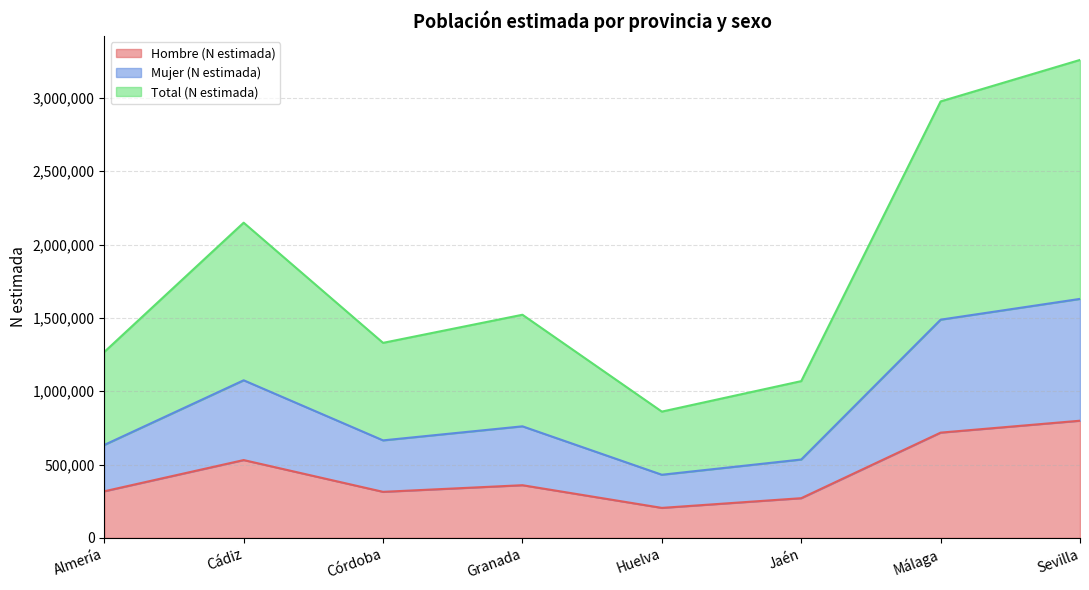

Reading left to right, what are all the values shown in this chart?

Hombre (N estimada): 317767	530647	313950	359208	204547	270707	717779	798951
Mujer (N estimada): 633828	1074625	664929	760767	430549	534457	1488065	1629599
Total (N estimada): 1267656	2149250	1329857	1521533	861098	1068914	2976130	3259198